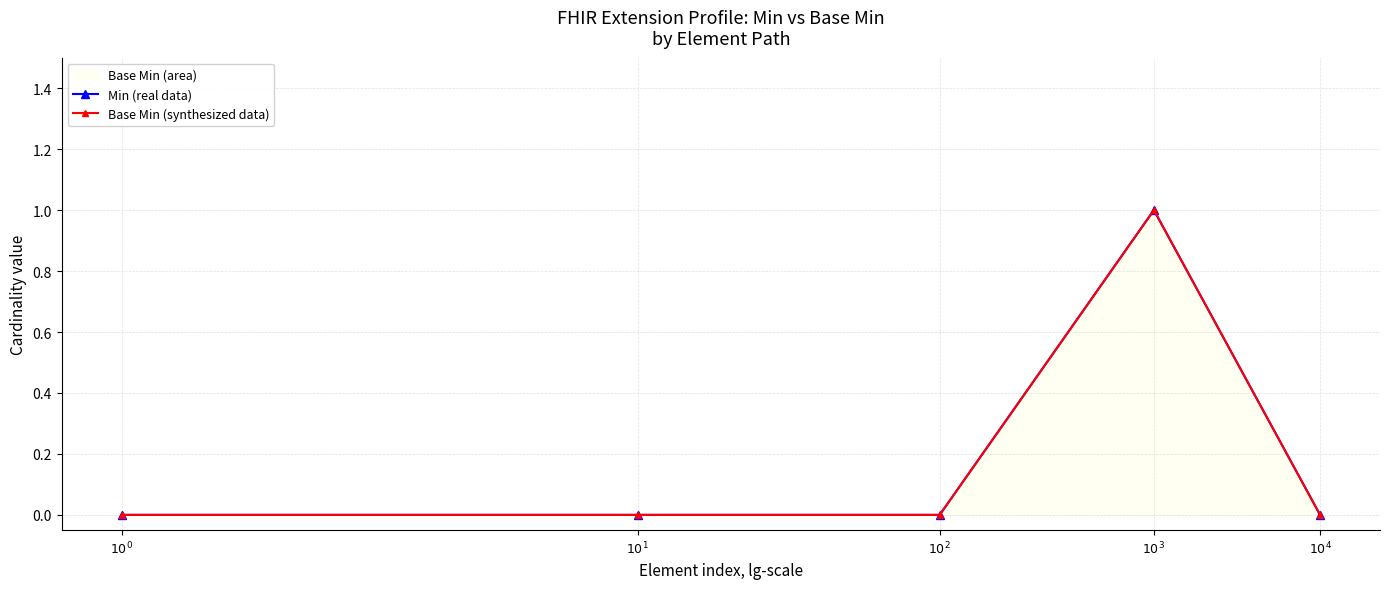

The Base Min (synthesized data) series shows 0 at $10^{2}$. True or false?

False